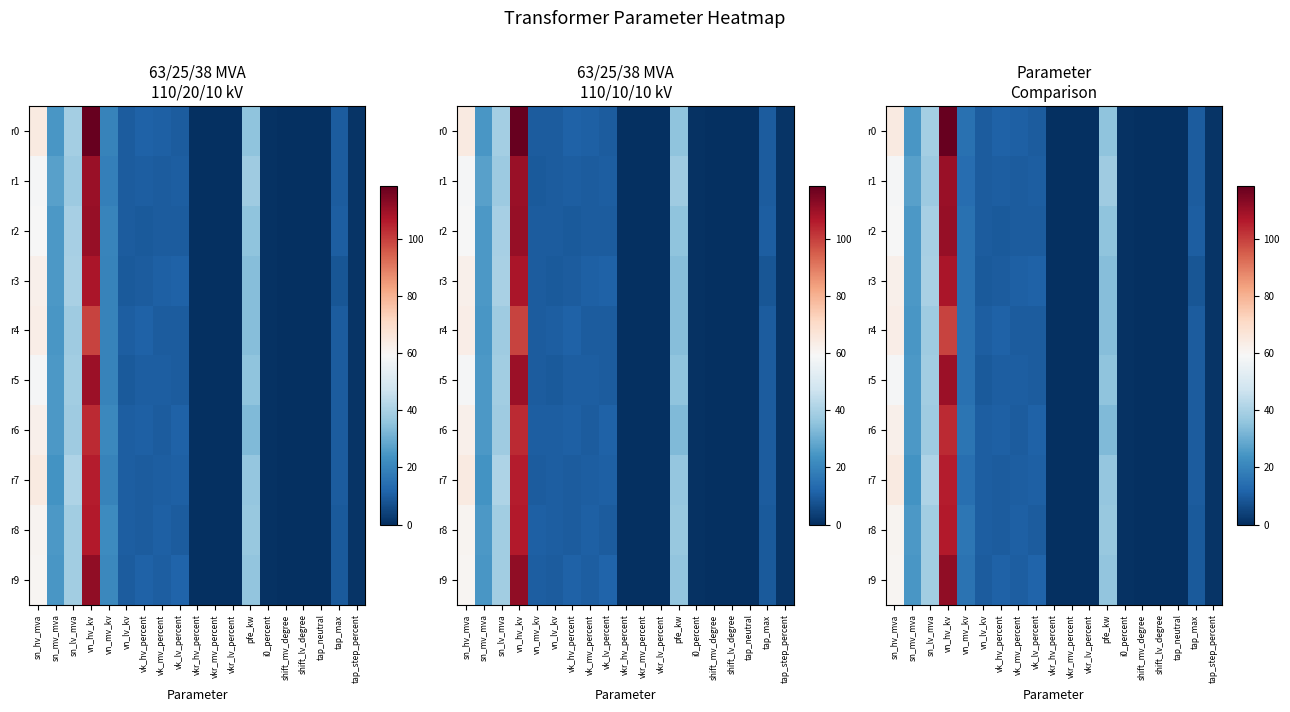

What is the highest value of the r9 series?

111.5